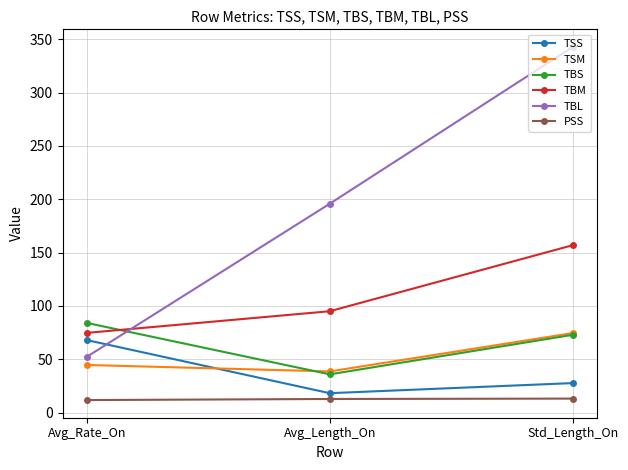

How many lines are shown in the chart?

6